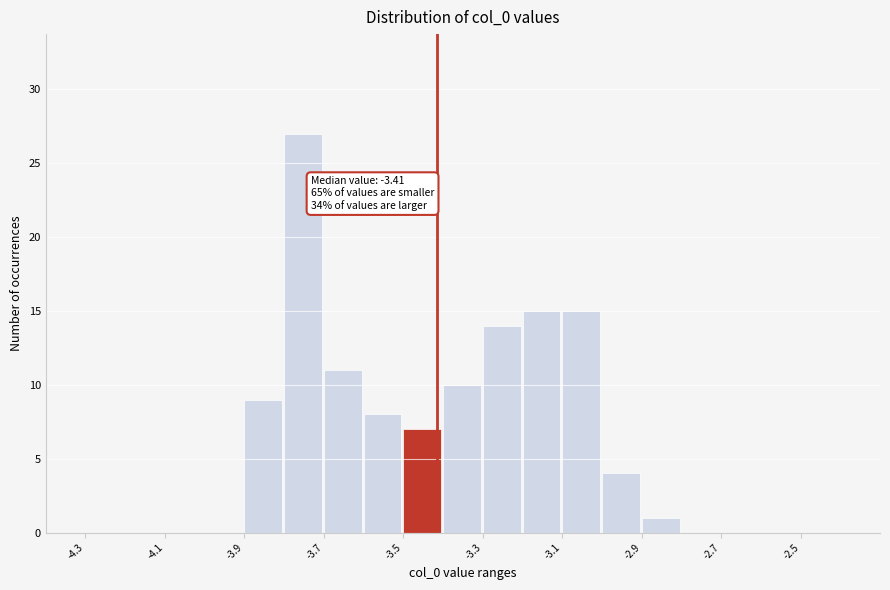

Read against the x-axis, roughly where is the centre of the tallest bar?

-3.75